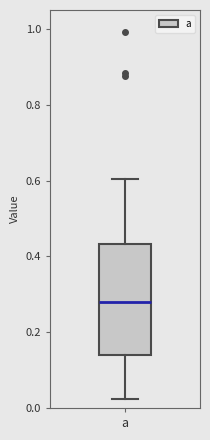

Transcribe this box plot: give where the median line is, the range the box spans, and where the two whiskers end, as read against the y-axis. The values are not printed on the chart, so give them approximately, as read against the axis.

median 0.28, box 0.14 to 0.44, whiskers 0.02 to 0.60